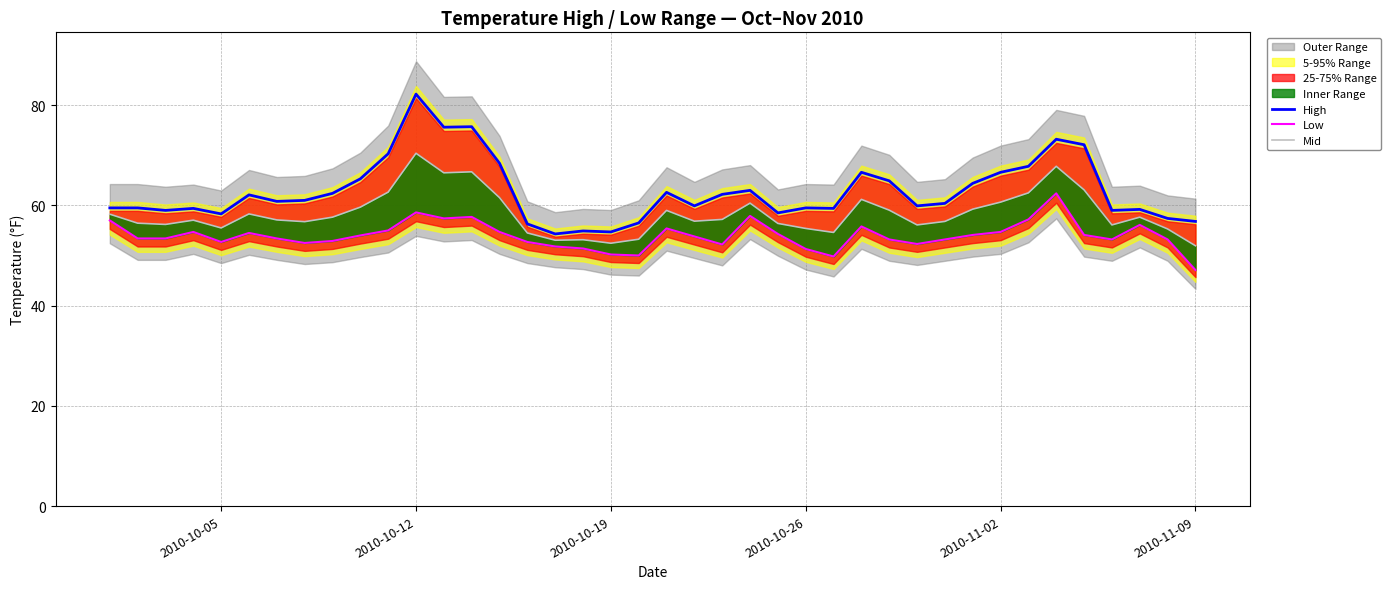

What is the highest value of the High series?

82.2